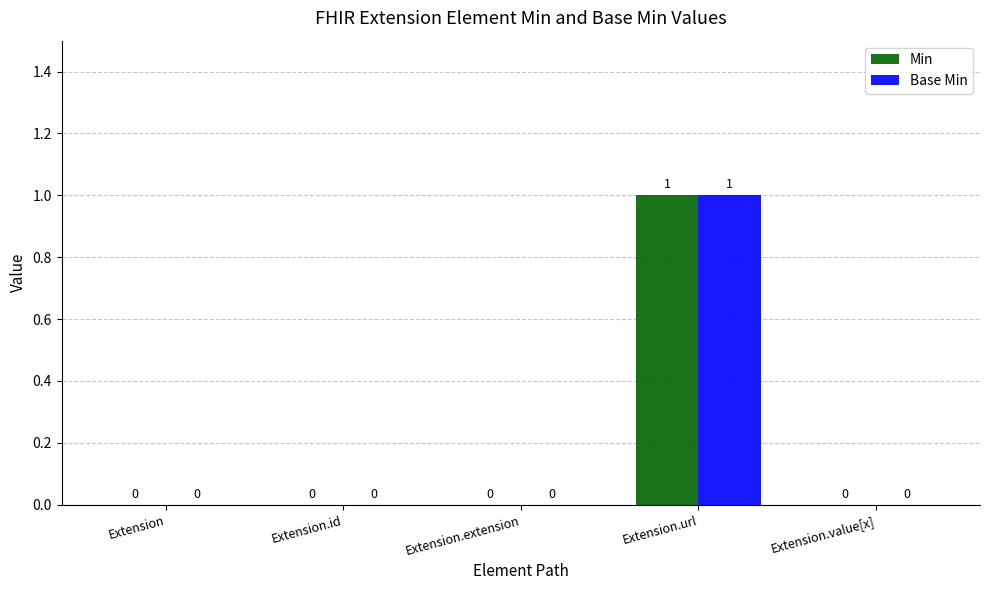

What is the maximum value for Base Min?

1